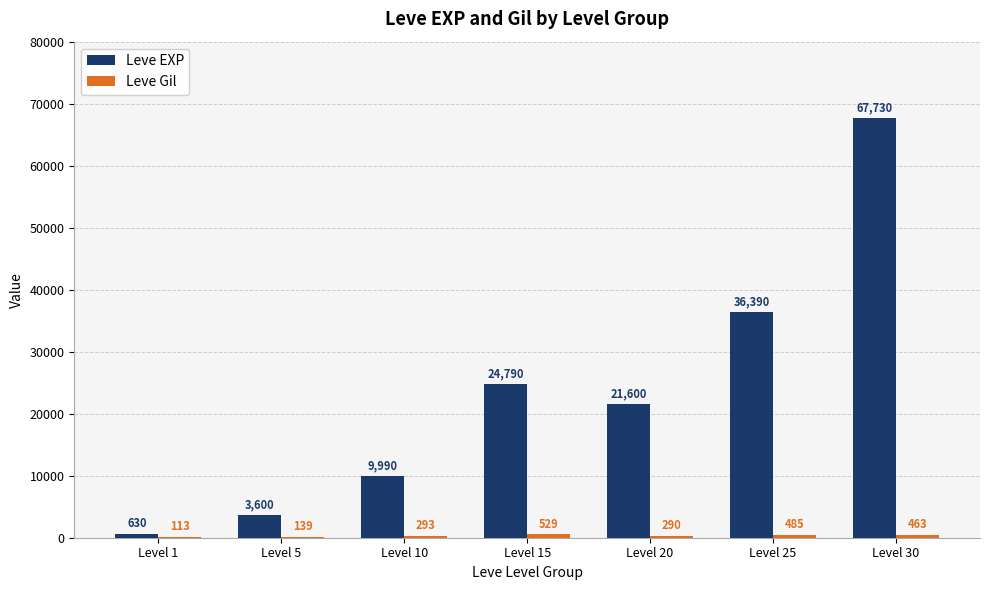

What is the total value across all series at Level 10?

10283